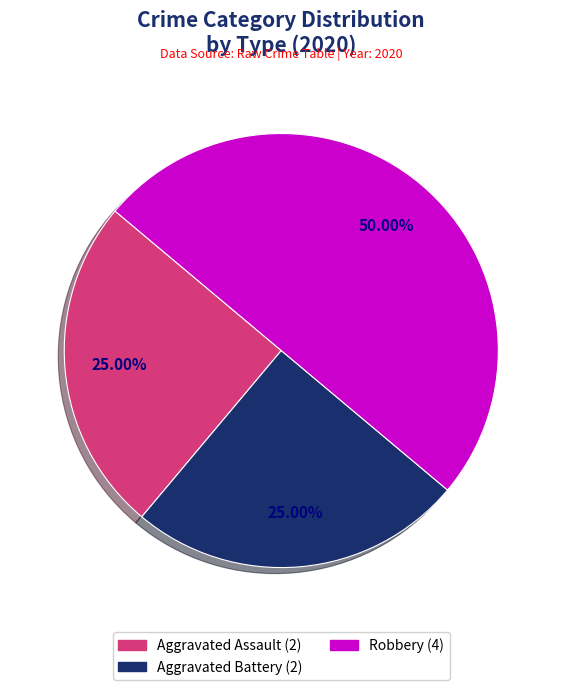

Does Aggravated Battery represent more than half of the total?

No